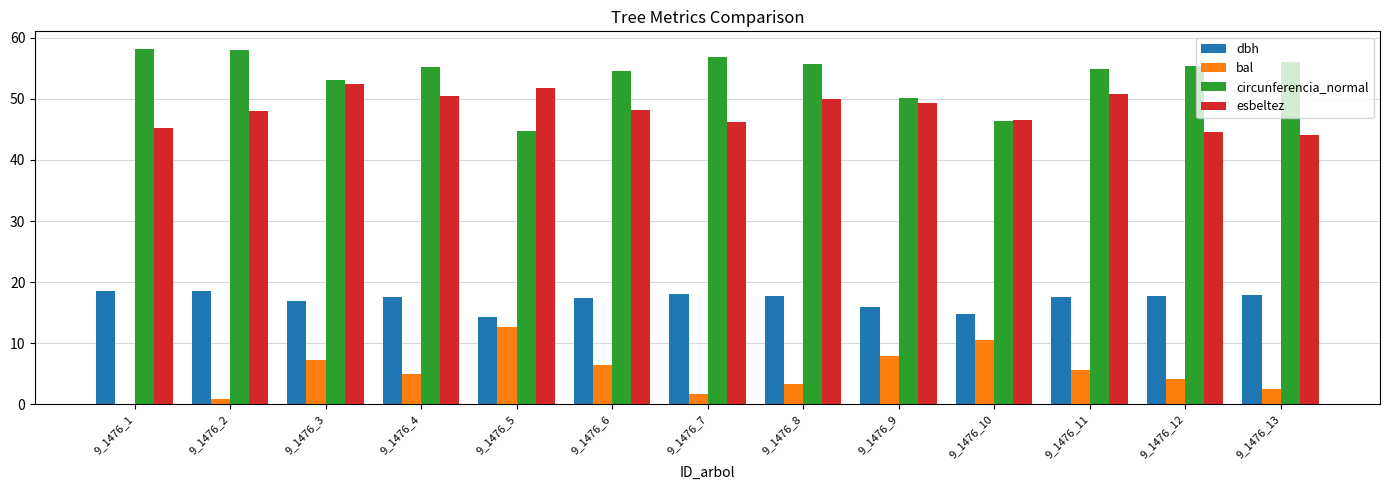

What are all the series names shown in the legend?

dbh, bal, circunferencia_normal, esbeltez